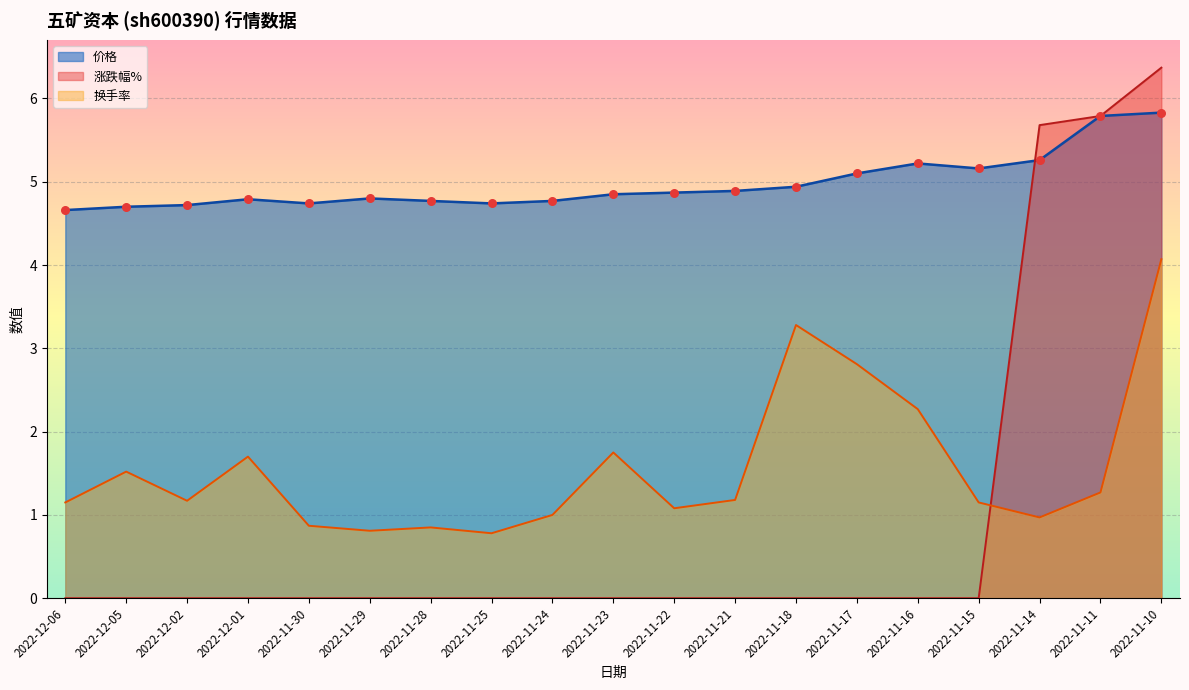

Which series reaches the minimum Y coordinate?

涨跌幅%